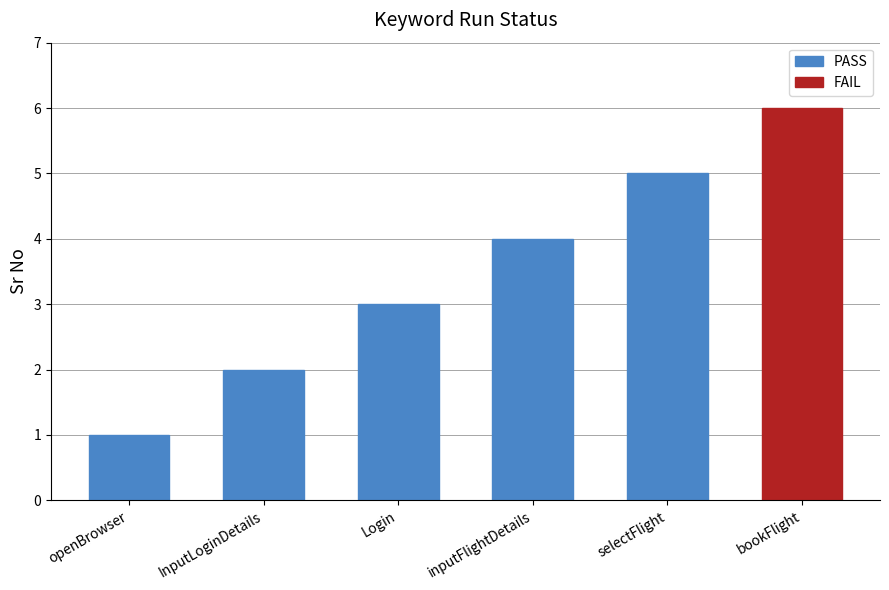

Rank the categories by PASS value from lowest to highest.

openBrowser, InputLoginDetails, Login, inputFlightDetails, selectFlight